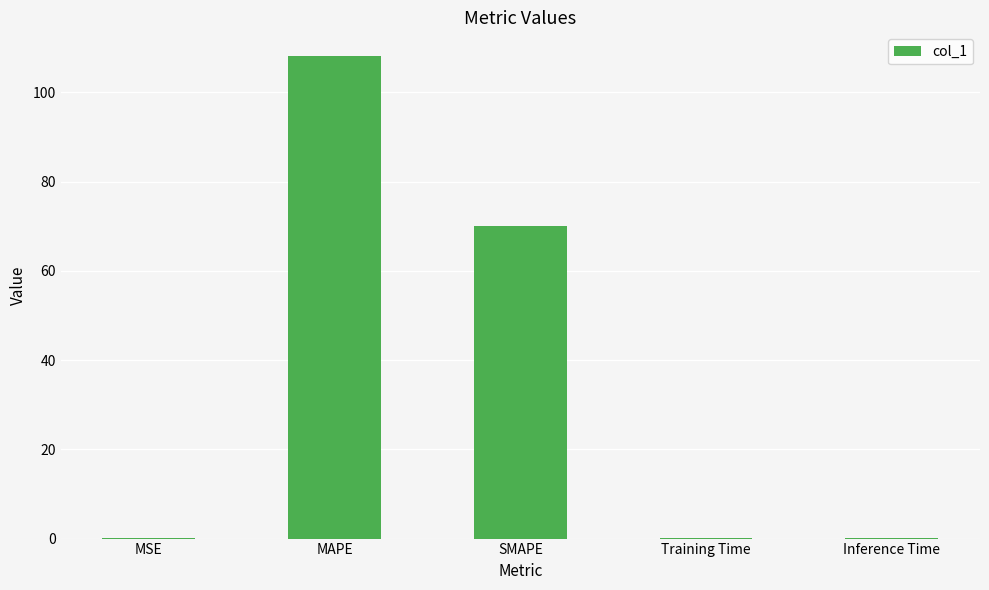

Read the value at SMAPE.

70.1